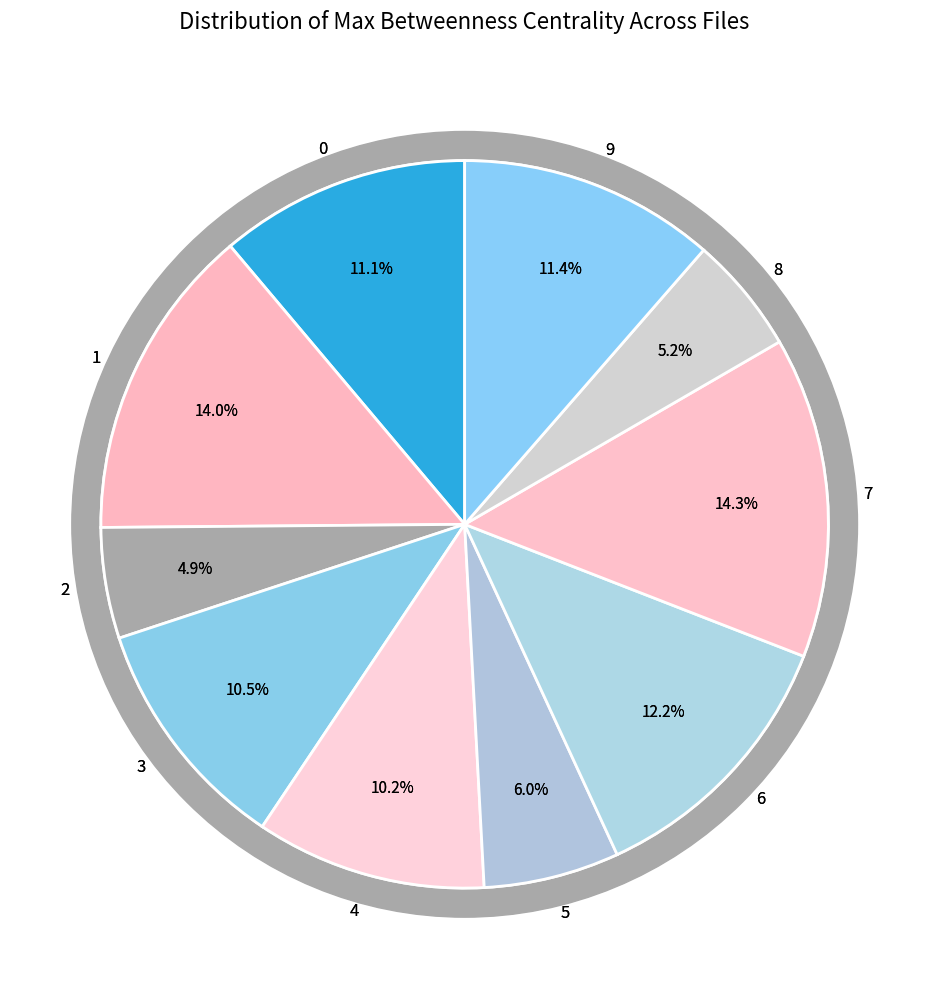

What is the change in value from 1 to 2?

-0.4